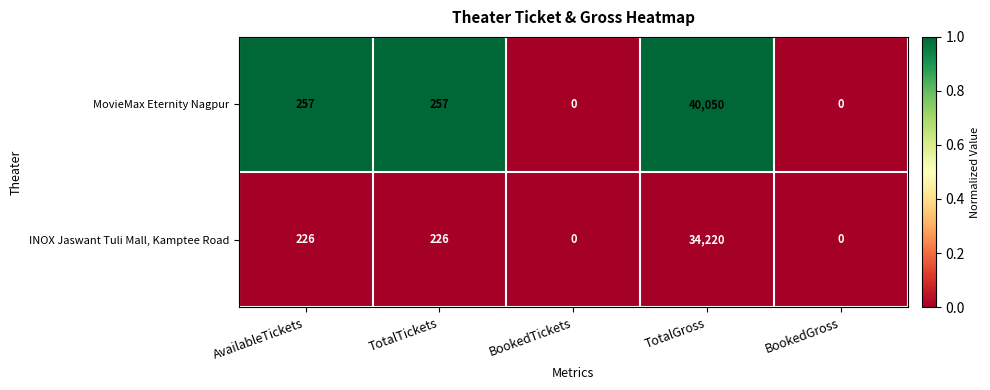

At which category is the sum across all series the highest?

TotalGross